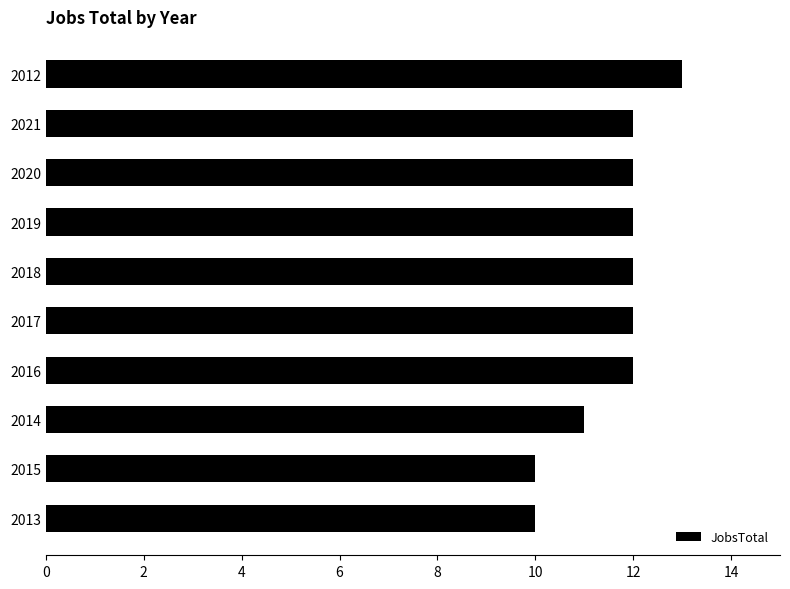

What is the ratio of the value at 2014 to the value at 2019?

0.9